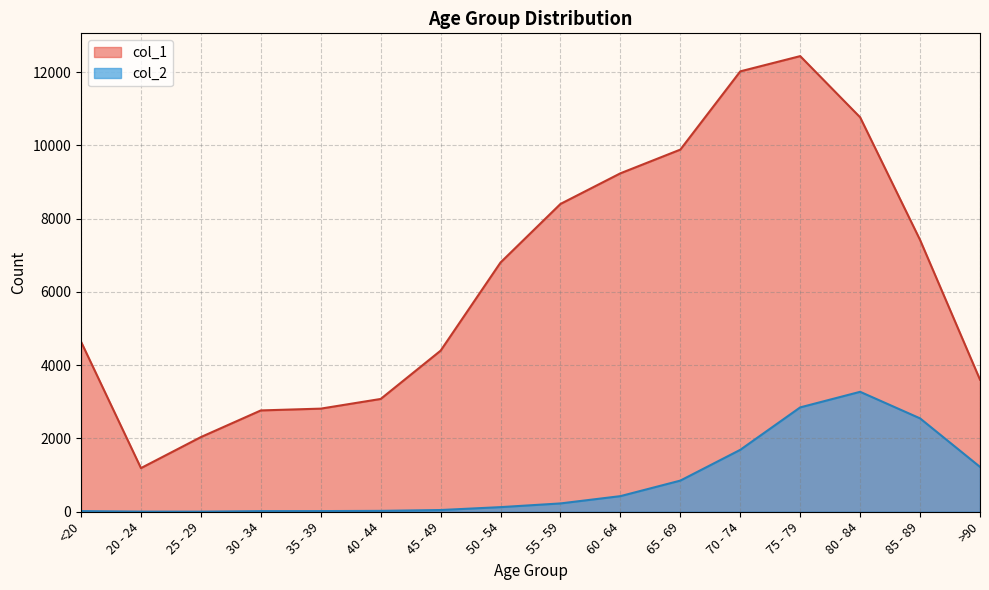

Which category has the lowest value in the col_2 series?

25 - 29